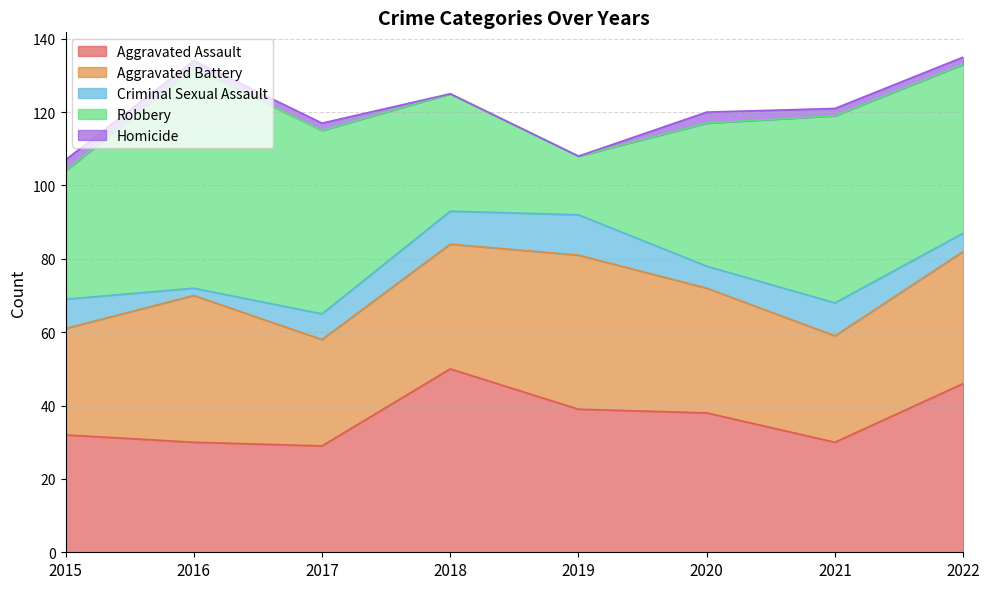

Which label corresponds to the largest value in the chart?

2016